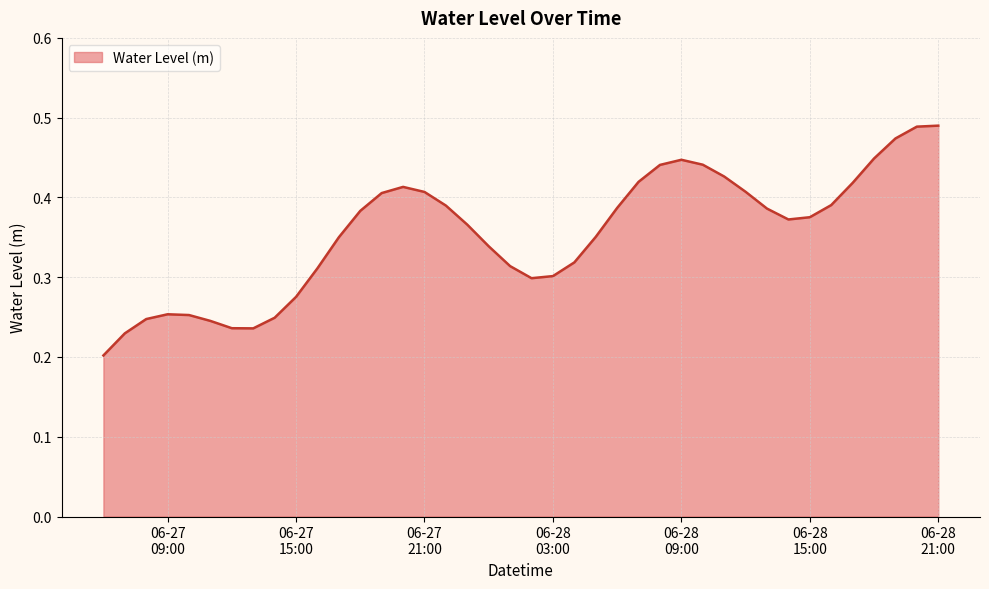

Reading left to right, list all the values displayed in this chart.

0.2	0.2	0.2	0.3	0.3	0.2	0.2	0.2	0.2	0.3	0.3	0.4	0.4	0.4	0.4	0.4	0.4	0.4	0.3	0.3	0.3	0.3	0.3	0.4	0.4	0.4	0.4	0.4	0.4	0.4	0.4	0.4	0.4	0.4	0.4	0.4	0.4	0.5	0.5	0.5